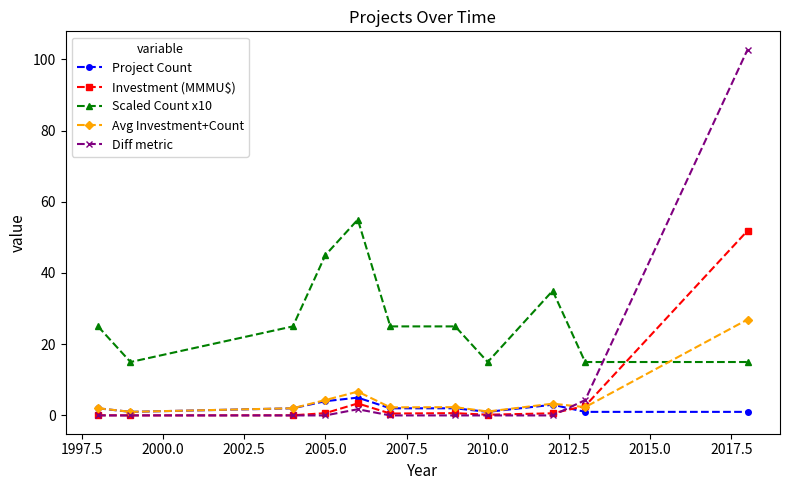

What is the highest value of the Scaled Count x10 series?

55.0